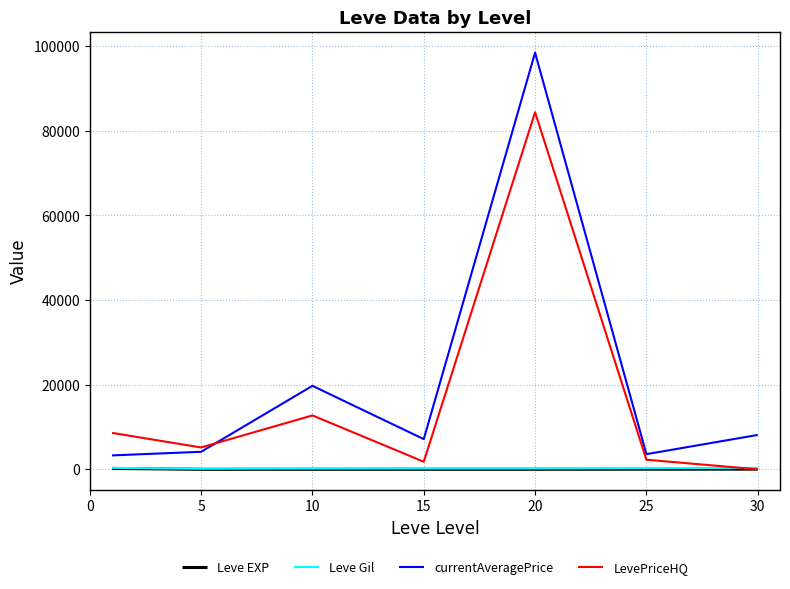

Which series has the largest range (max minus min)?

currentAveragePrice